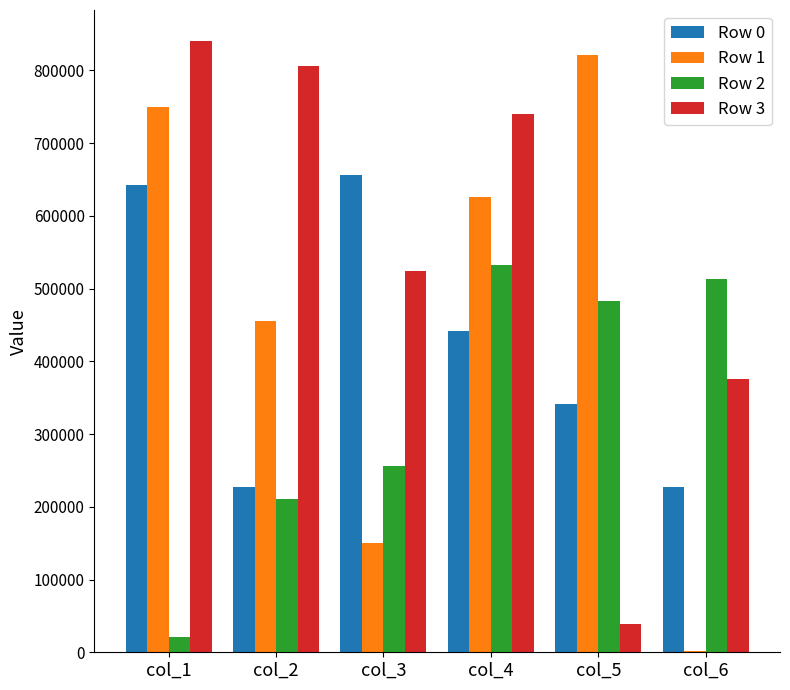

The value of Row 2 at col_4 is 532859. True or false?

True